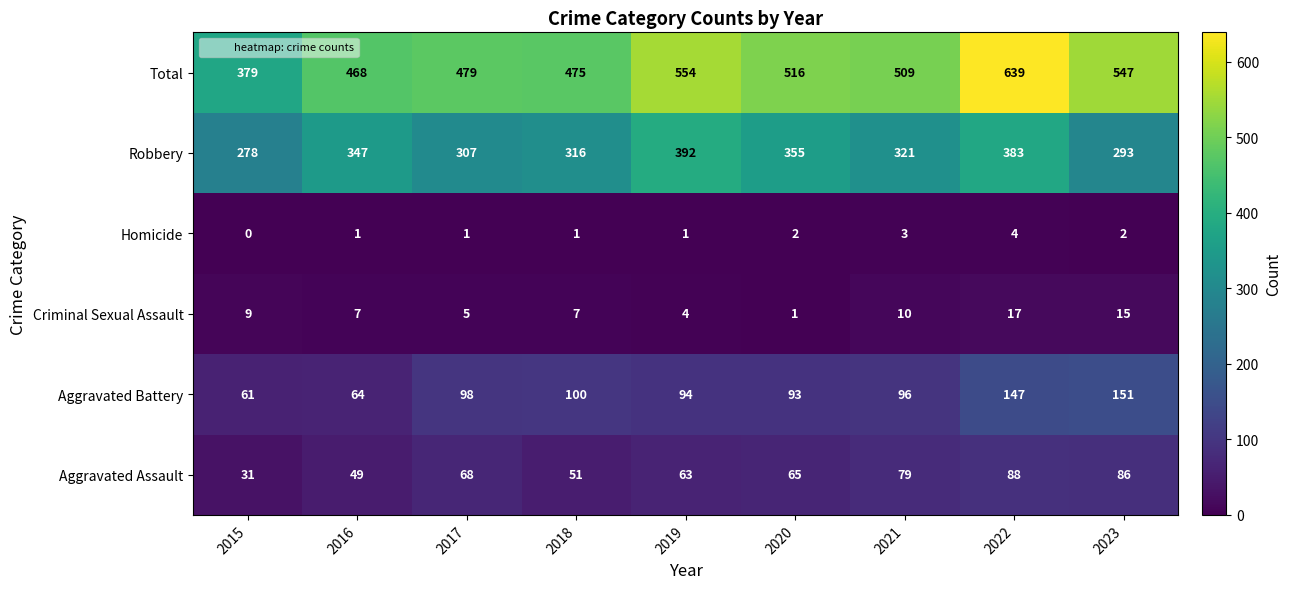

What is the difference between the maximum and minimum values in the Criminal Sexual Assault series?

16